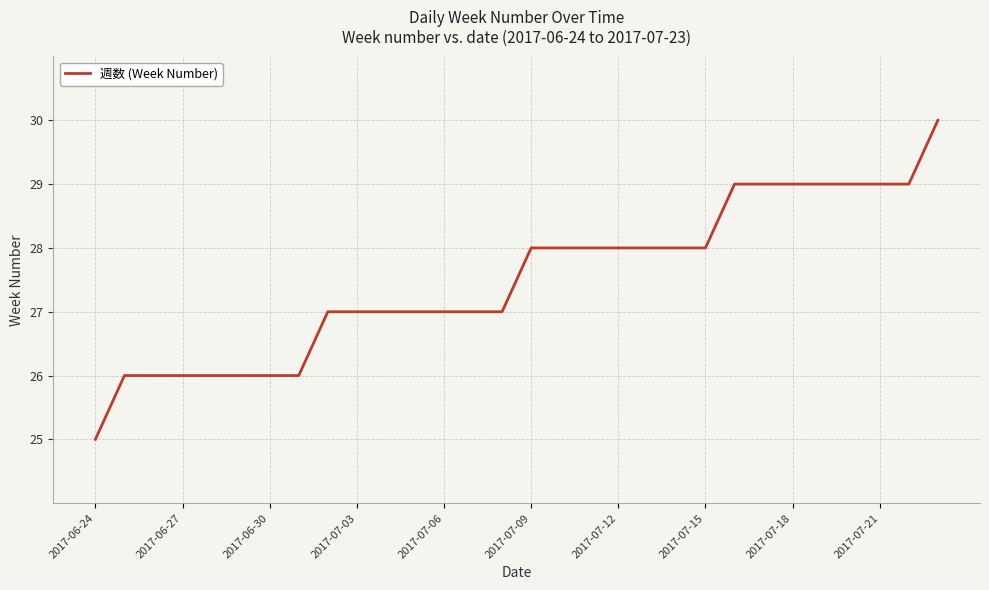

What is the difference between the maximum and minimum values?

5